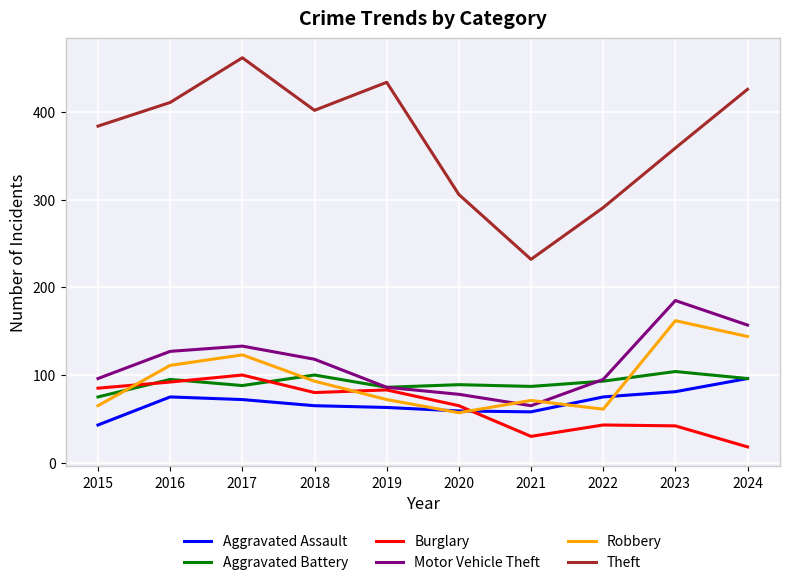

At which category does Theft reach its first local valley?

2018